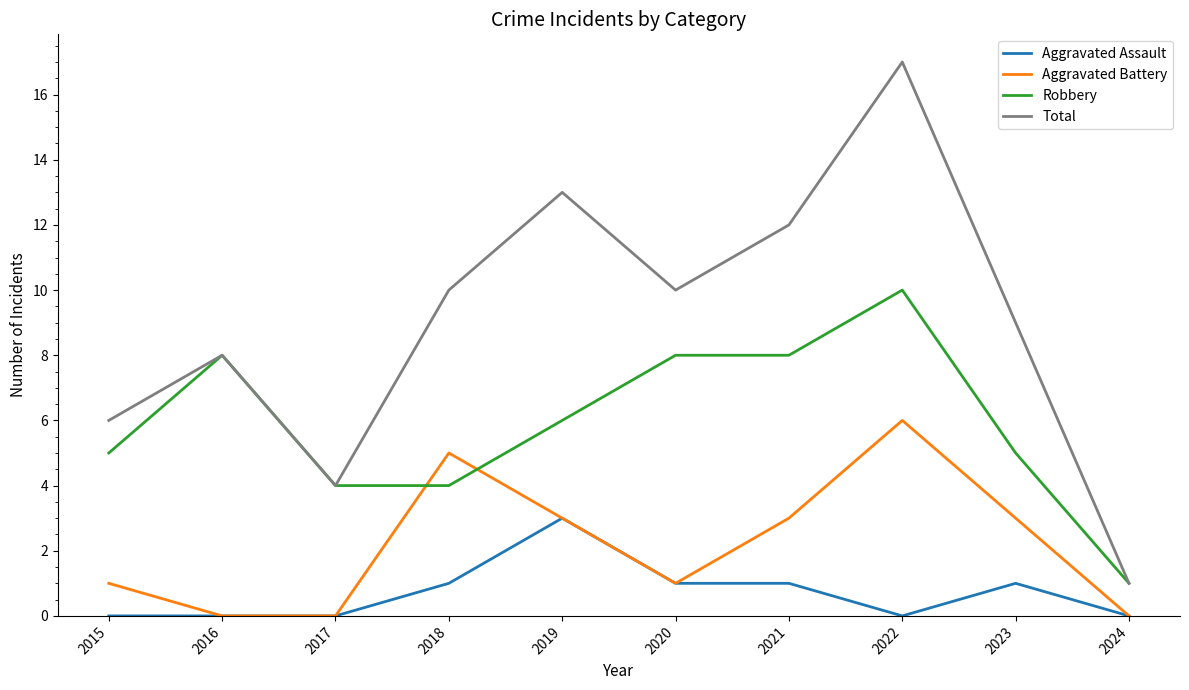

Which category has the highest value in the Aggravated Assault series?

2019